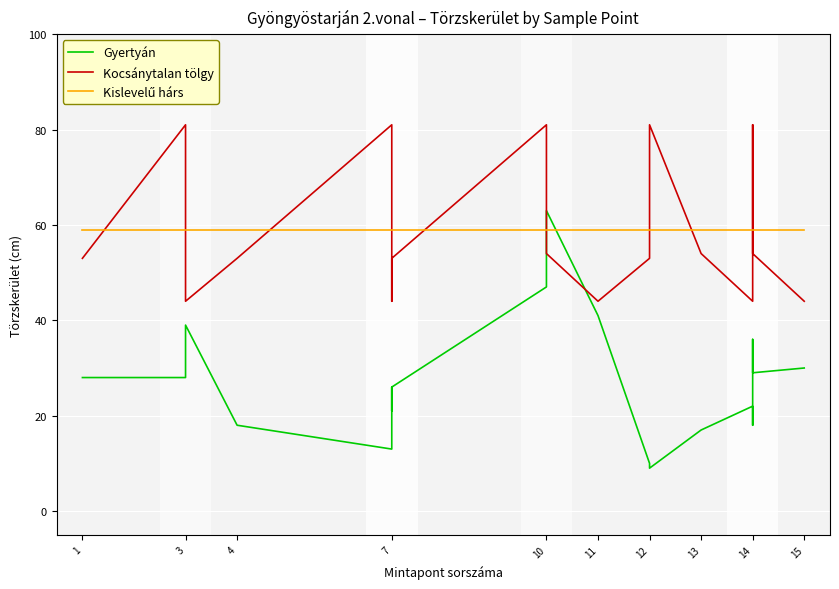

Reading right to left, transcribe all the data shown in this chart.

Gyertyán: 30	29	36	18	22	17	9	10	41	63	47	26	21	26	13	18	39	34	28	28
Kocsánytalan tölgy: 44	54	81	53	44	54	81	53	44	54	81	53	44	54	81	53	44	54	81	53
Kislevelű hárs: 59	59	59	59	59	59	59	59	59	59	59	59	59	59	59	59	59	59	59	59